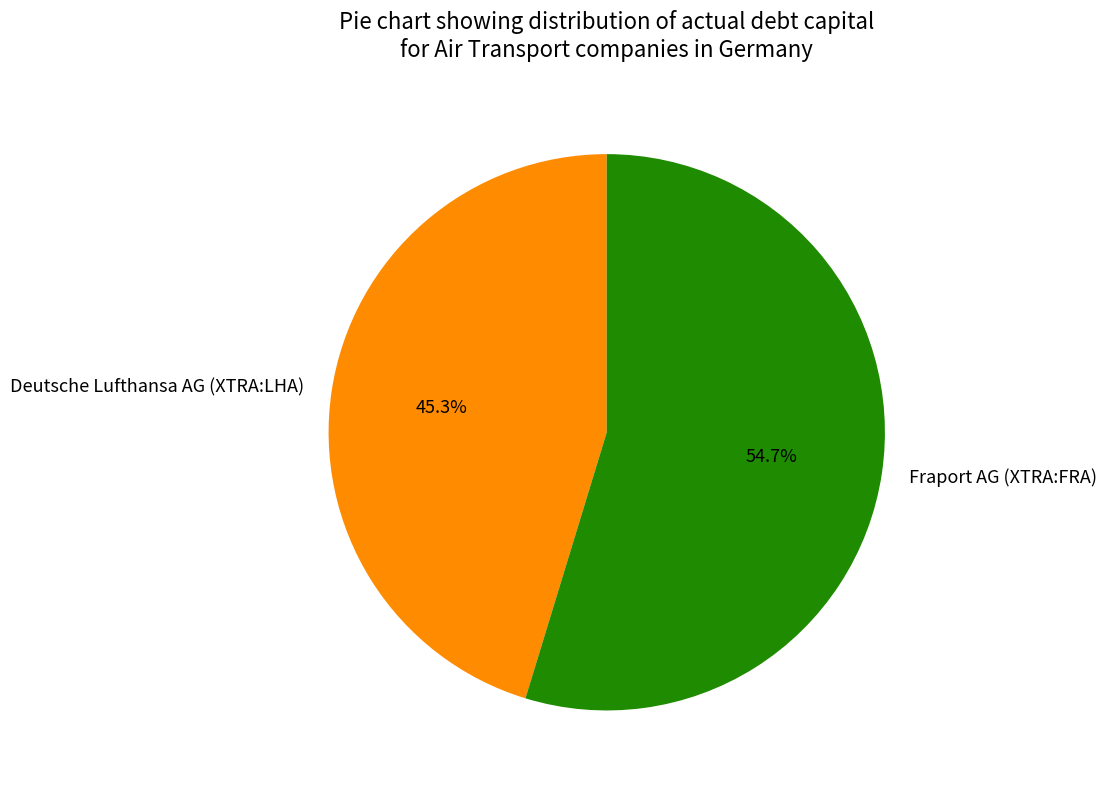

To the nearest percent, what is the combined percentage of Fraport AG (XTRA:FRA) and Deutsche Lufthansa AG (XTRA:LHA)?

100%